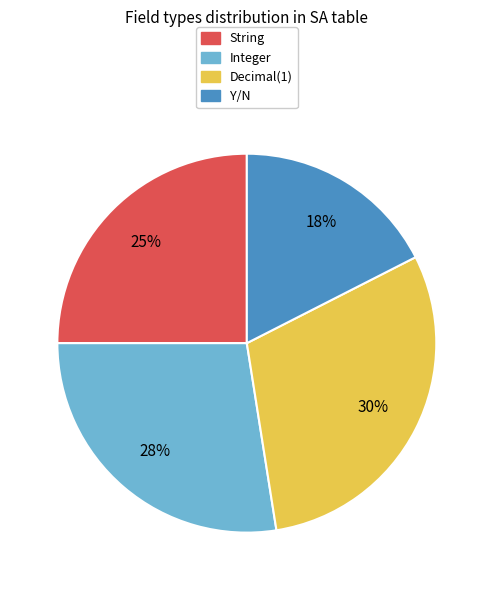

Which slice is the largest?

Decimal(1)